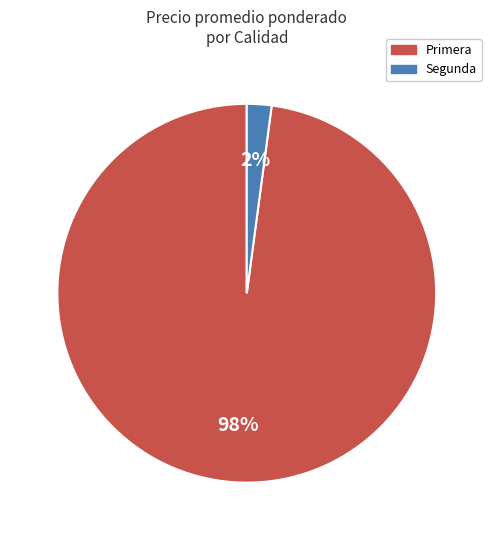

Which has a higher value, Primera or Segunda?

Primera